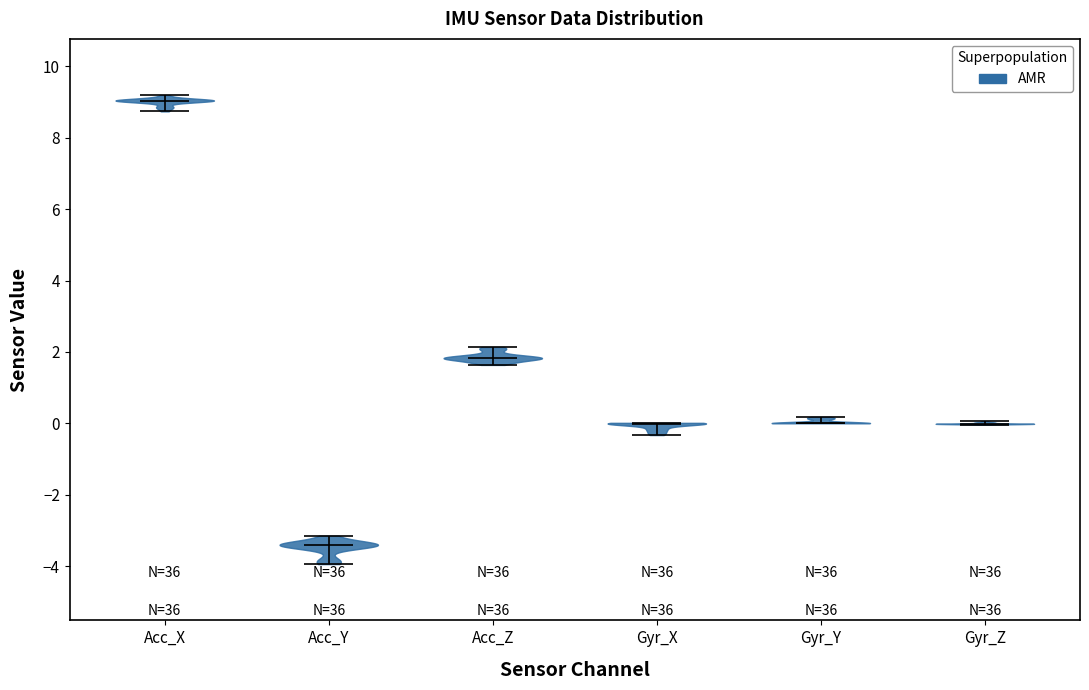

What is the lowest point the violin for Acc_Y reaches on the y-axis? The values are not printed on the chart, so give them approximately, as read against the axis.

-4.0